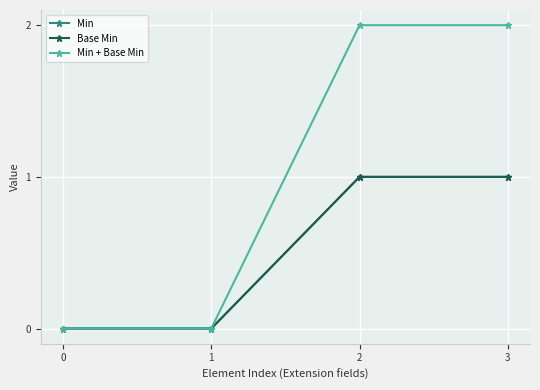

Is this an area chart (filled region under the line)?

No